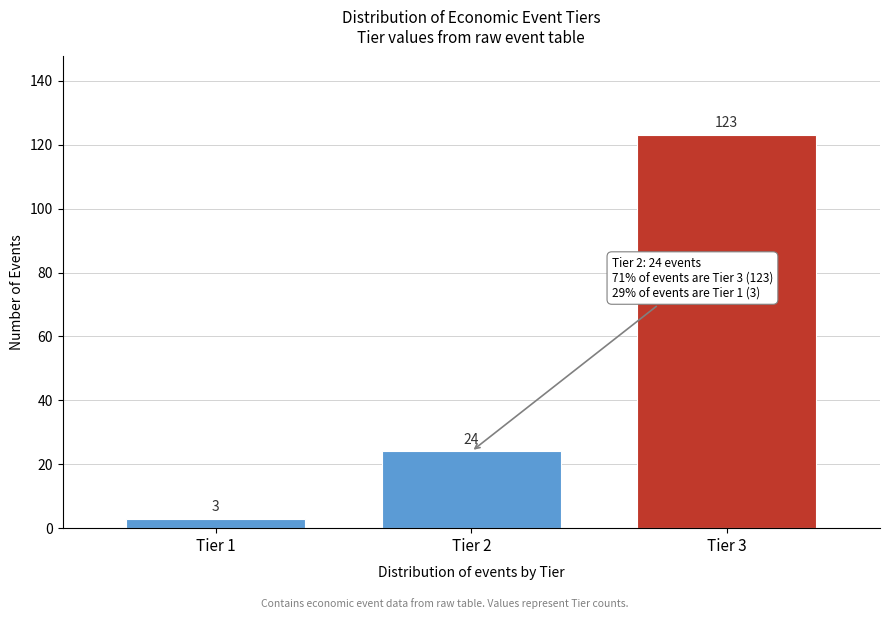

Reading left to right, list all the values displayed in this chart.

Tier 1=3	Tier 2=24	Tier 3=123